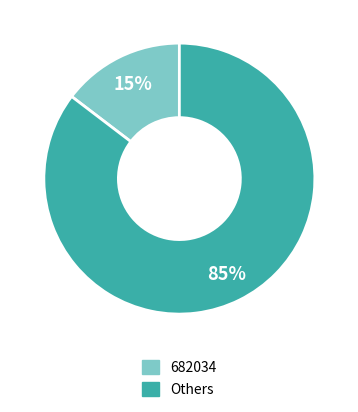

Is the sum of 682034 and Others greater than half?

Yes